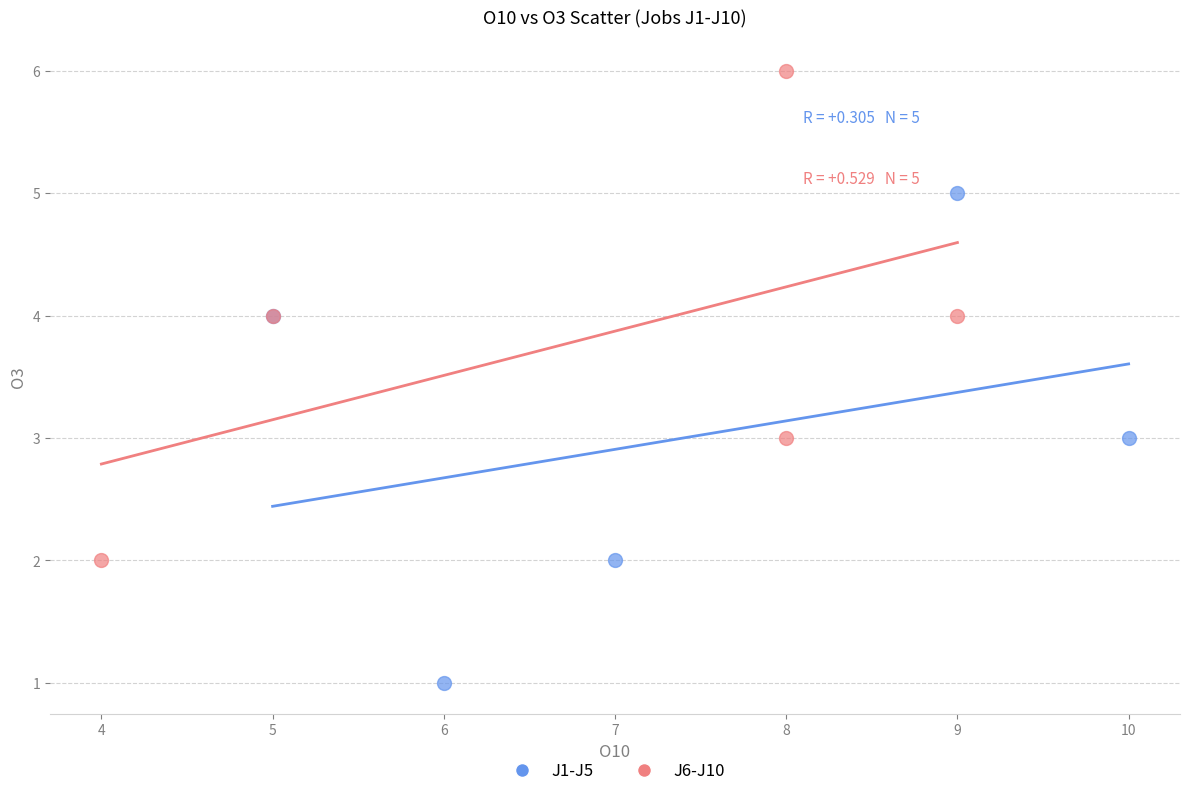

Which series contains the highest Y value?

J6-J10